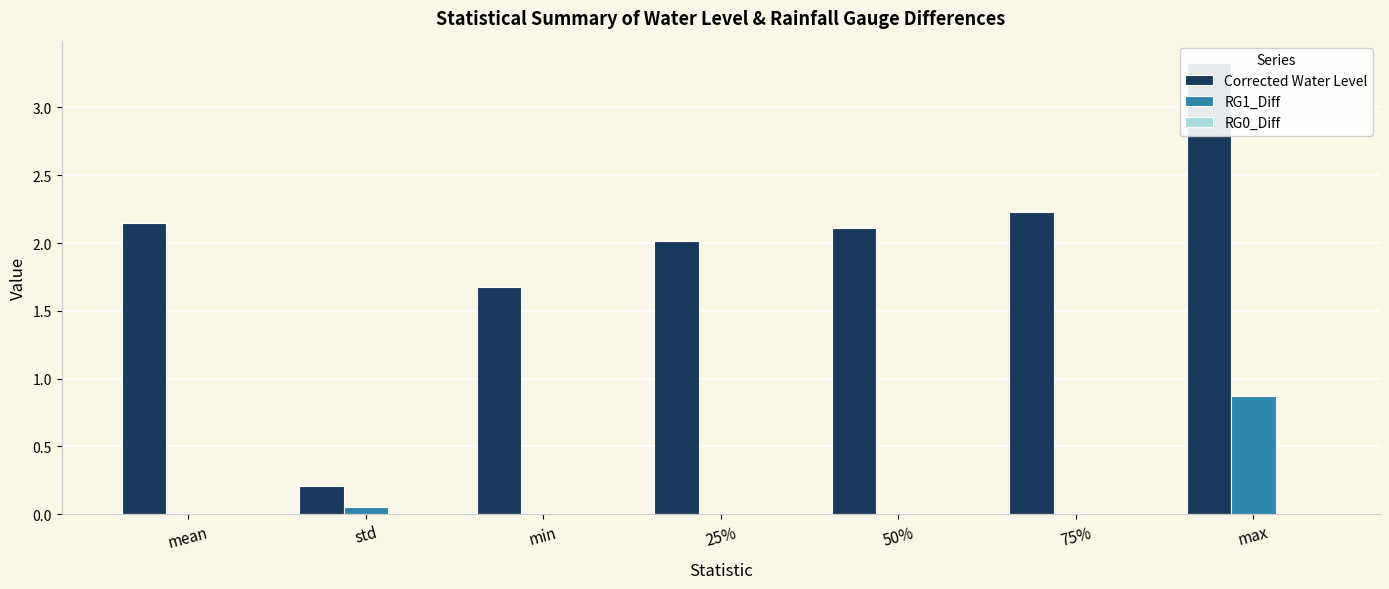

At mean, list the series in order from largest to smallest.

Corrected Water Level, RG1_Diff, RG0_Diff